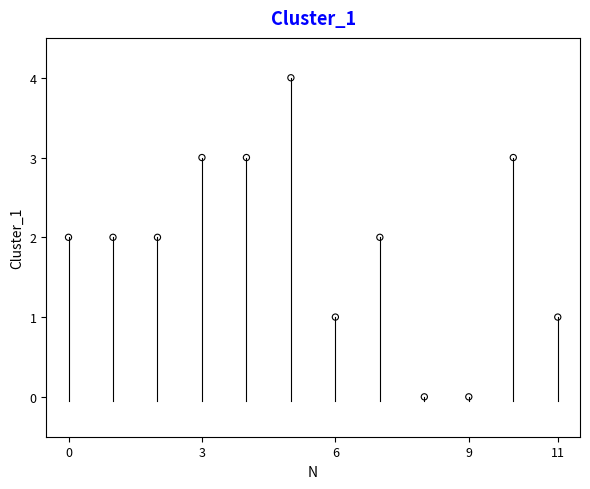

What is the range of Y values (max minus min)?

4